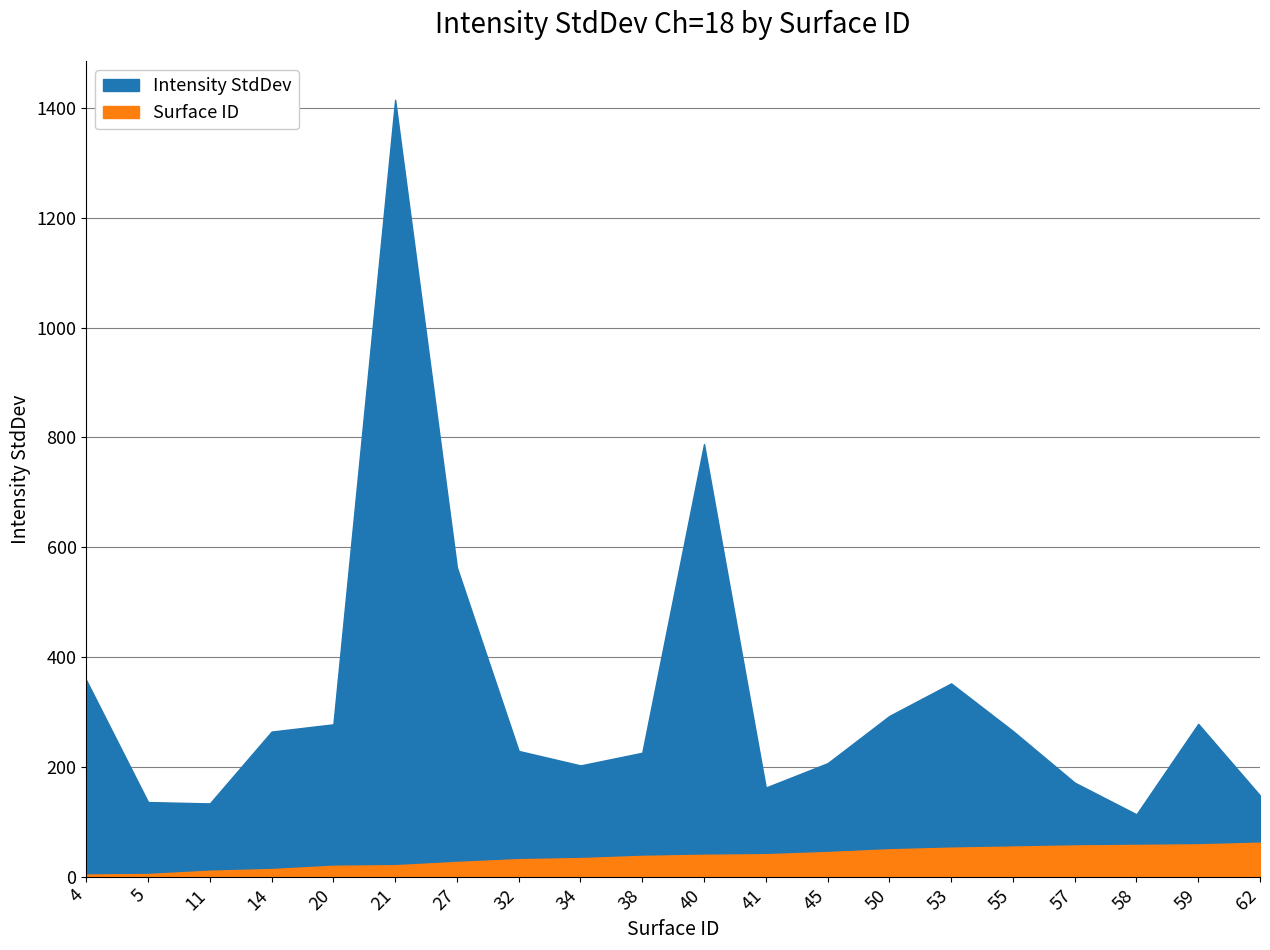

Is the value of Surface ID at 20 greater than the value of Intensity StdDev at 21?

No